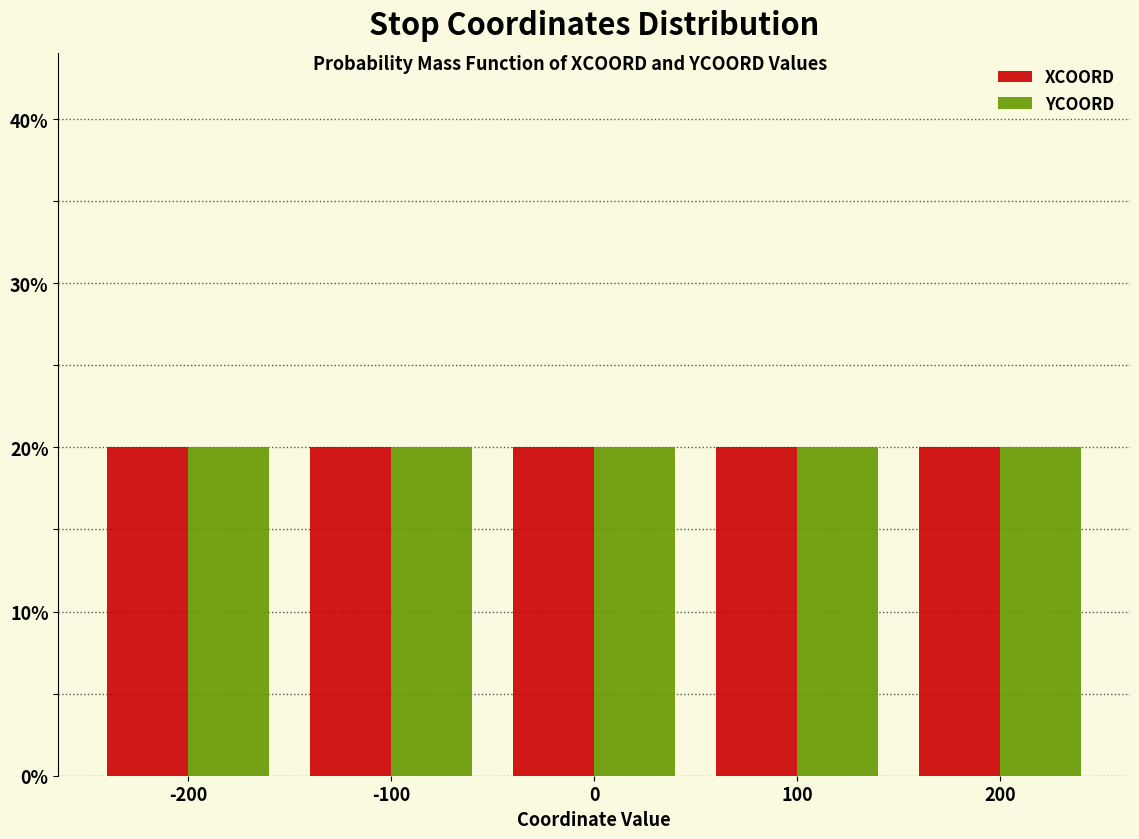

What is the height of the XCOORD bar covering 150 to 250 on the x-axis? The values are not printed on the chart, so give them approximately, as read against the axis.

20